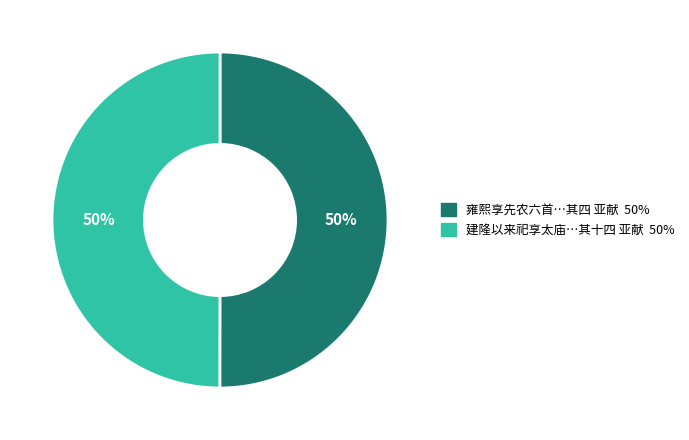

Count the number of slices in the pie.

2